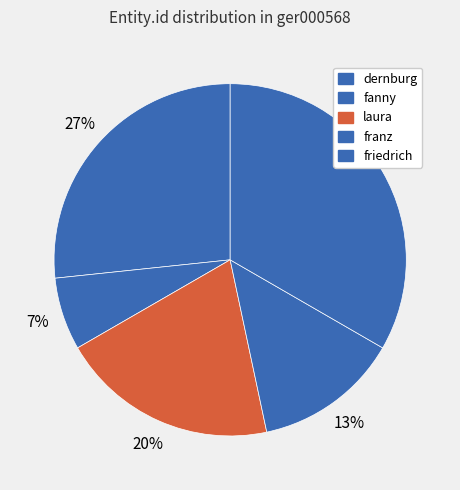

The laura slice represents 20% of the pie. True or false?

True